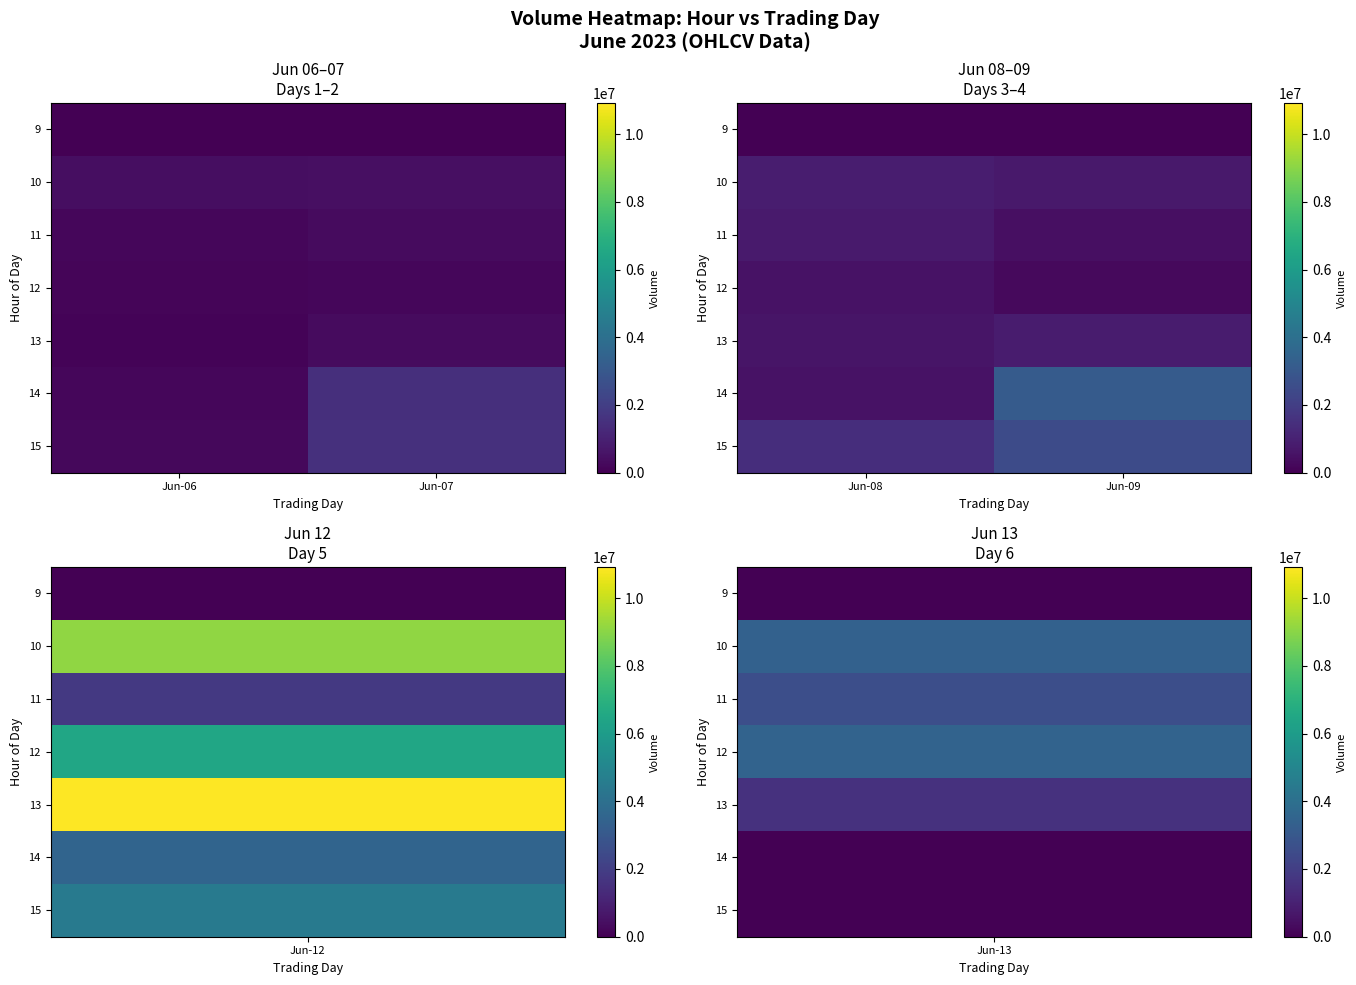

Which series changed the most between Jun-08 and Jun-09?

14